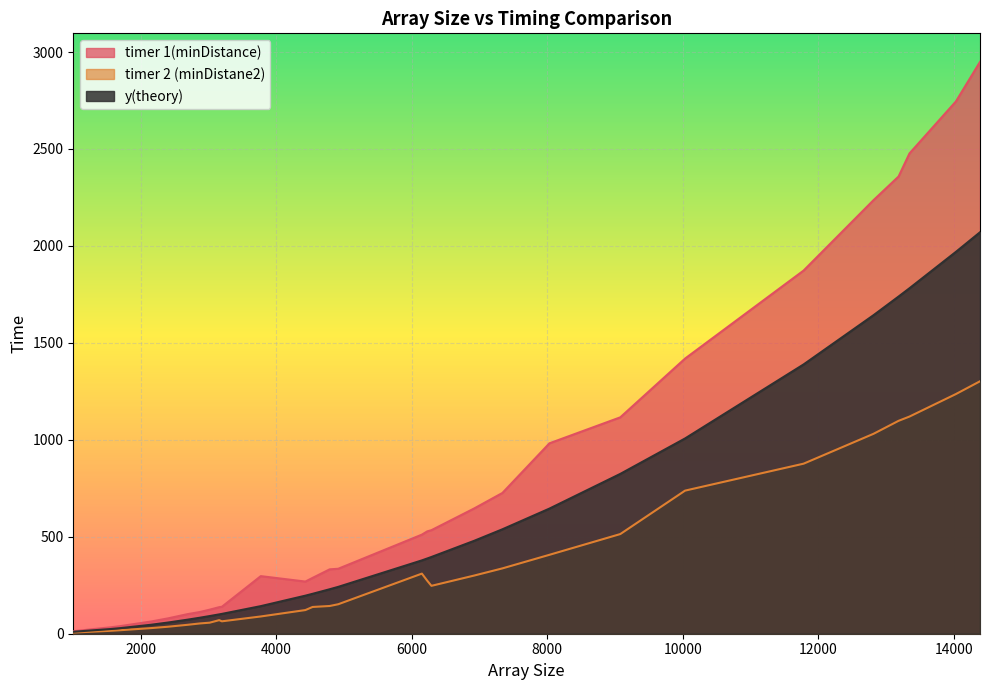

What is the difference between the maximum and minimum values in the timer 1(minDistance) series?

2936.0